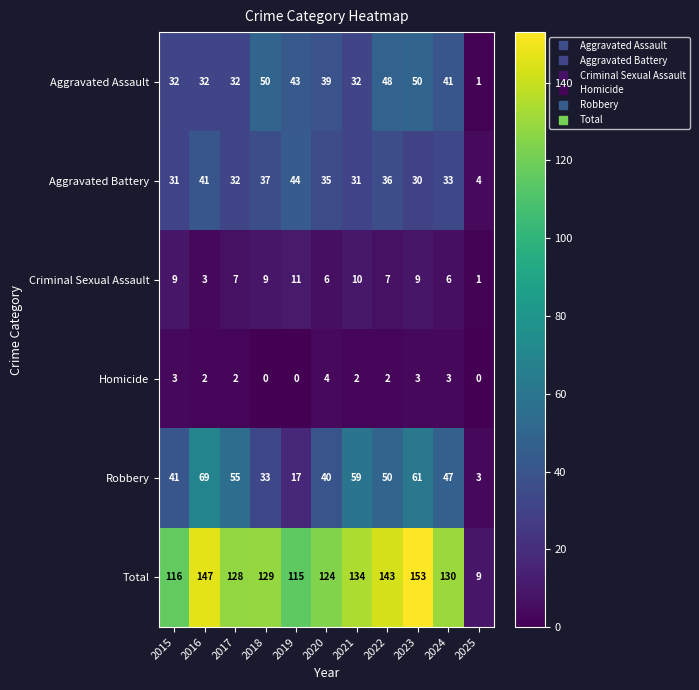

Which series has the largest range (max minus min)?

Total